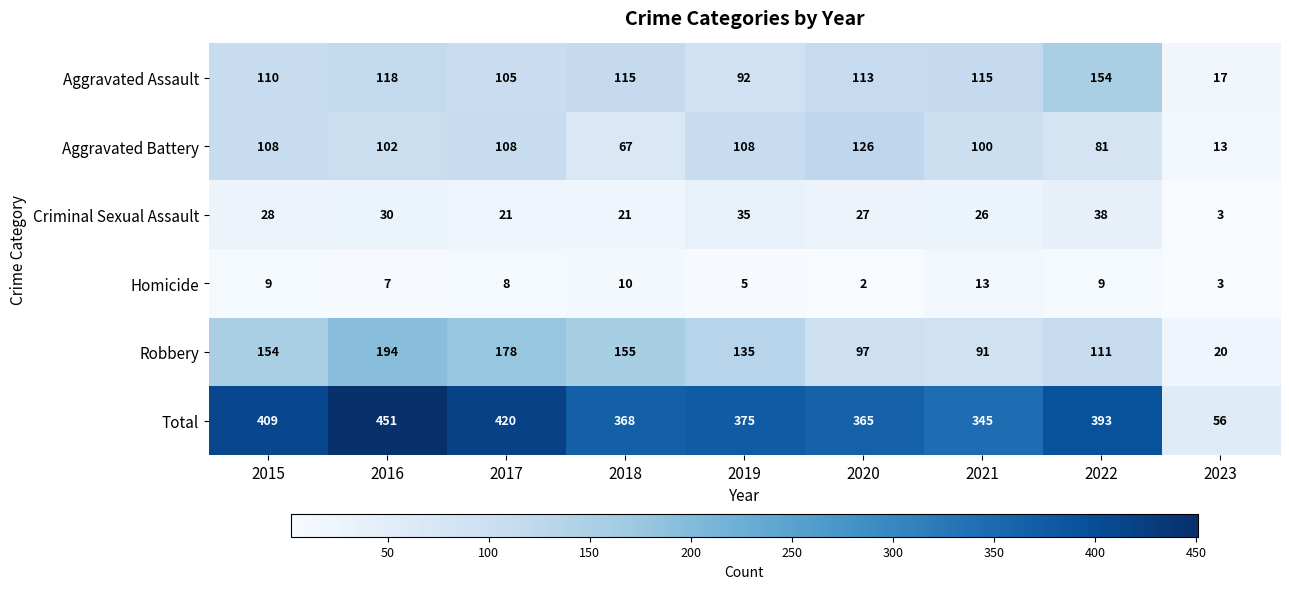

The value of Aggravated Battery at 2023 is 13. True or false?

True